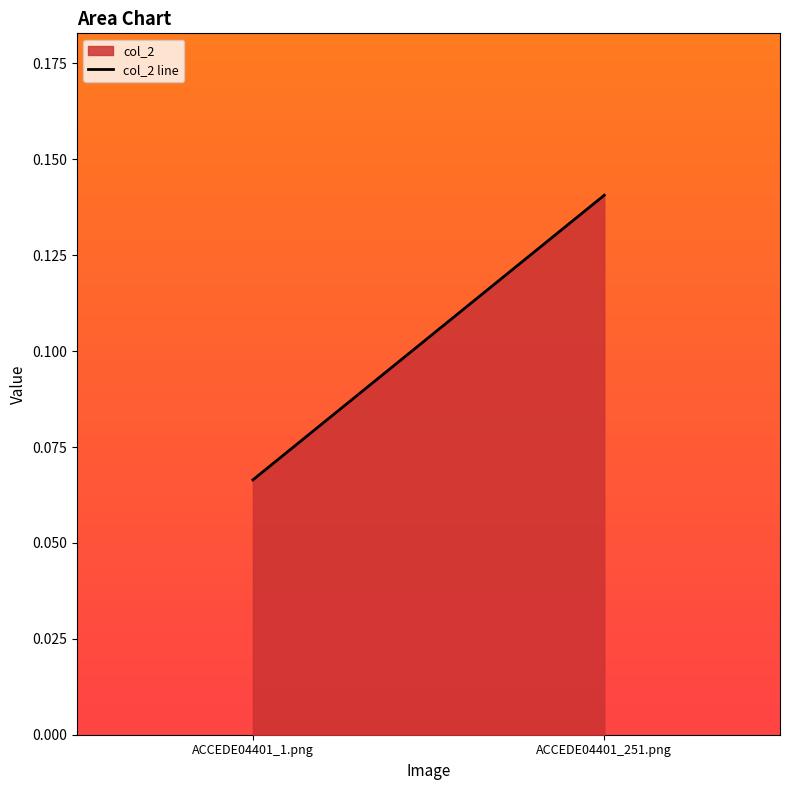

What is the sum of all values?

0.2